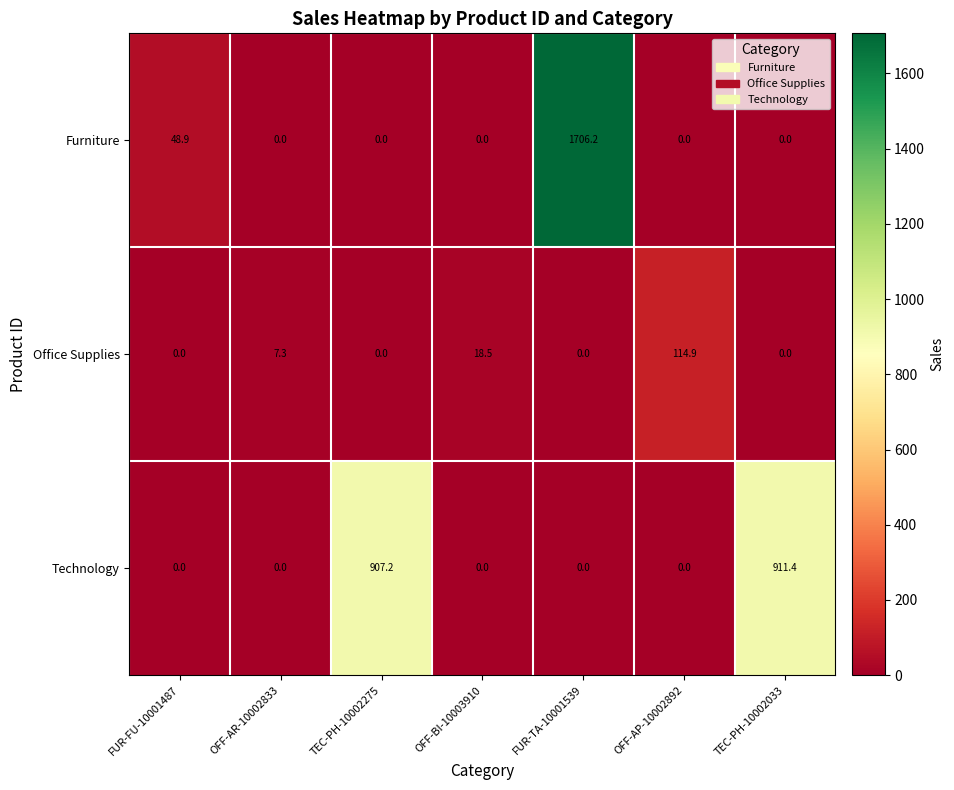

What is the average value of the Technology series?

259.8